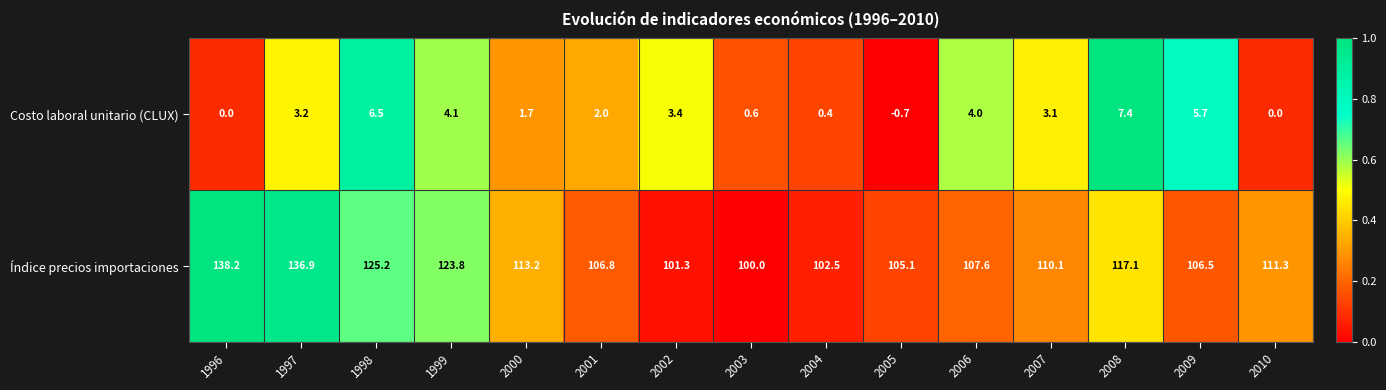

List the series in order of their overall mean, lowest first.

Costo laboral unitario (CLUX), Índice precios importaciones